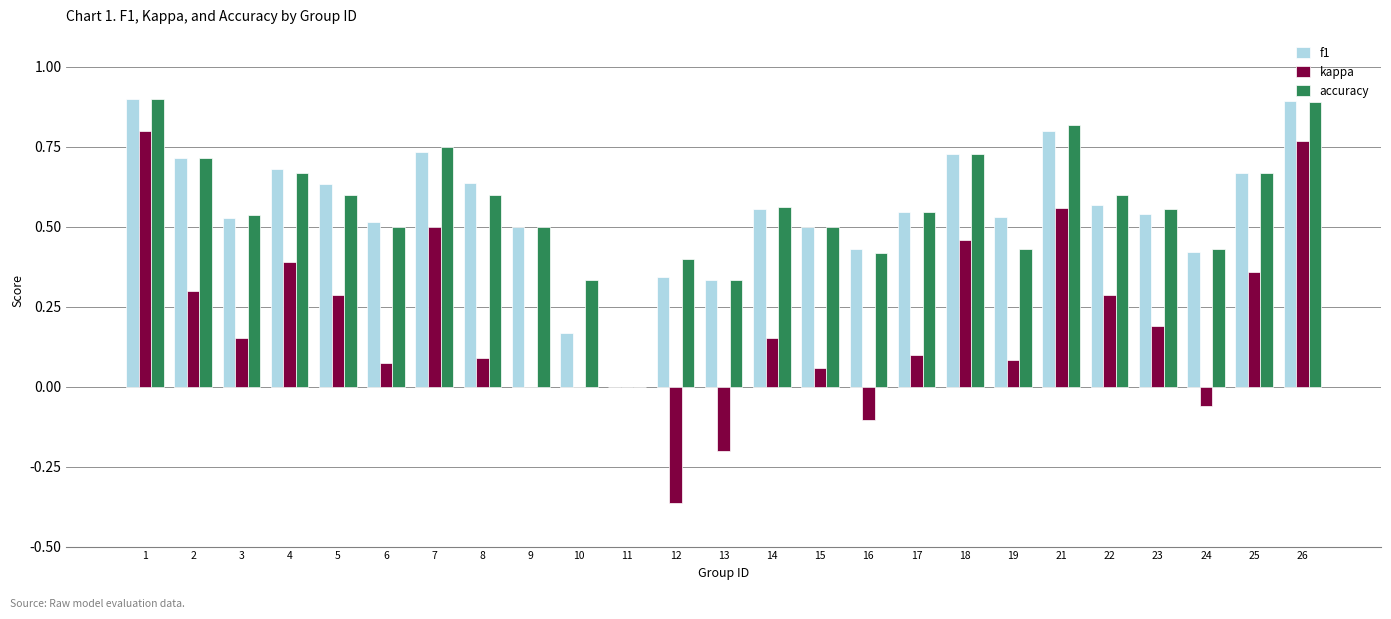

What is the total value across all series at 4?

1.7